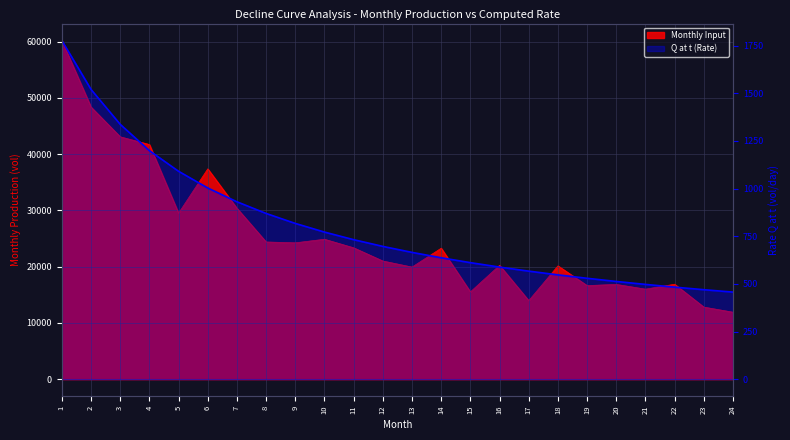

How many values are below 696?

12